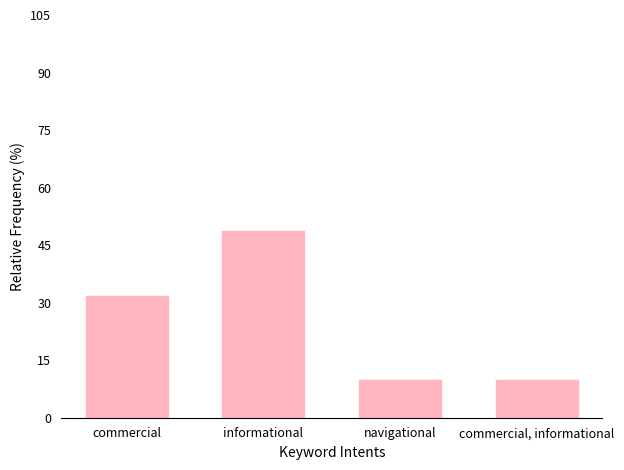

The chart shows a value of 31.7 at commercial. True or false?

True